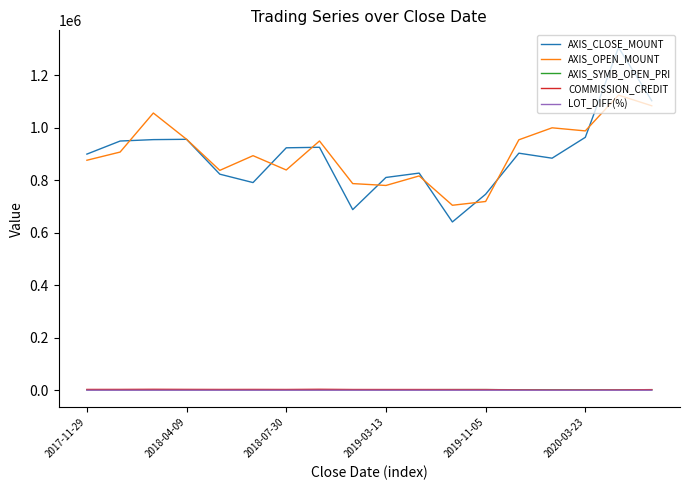

What is the maximum value shown in the chart?

1306400.0